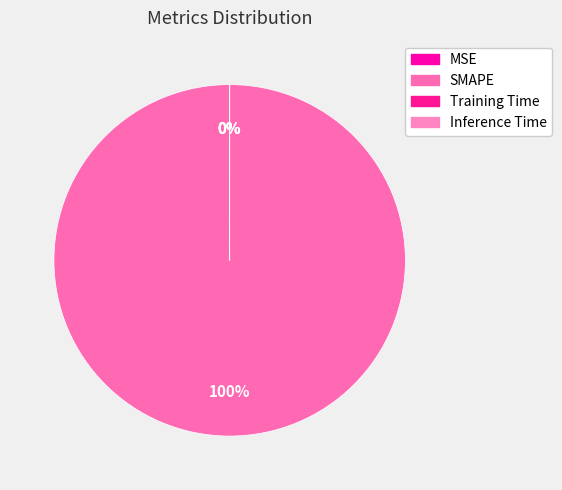

Is there any slice that represents more than half of the pie?

Yes